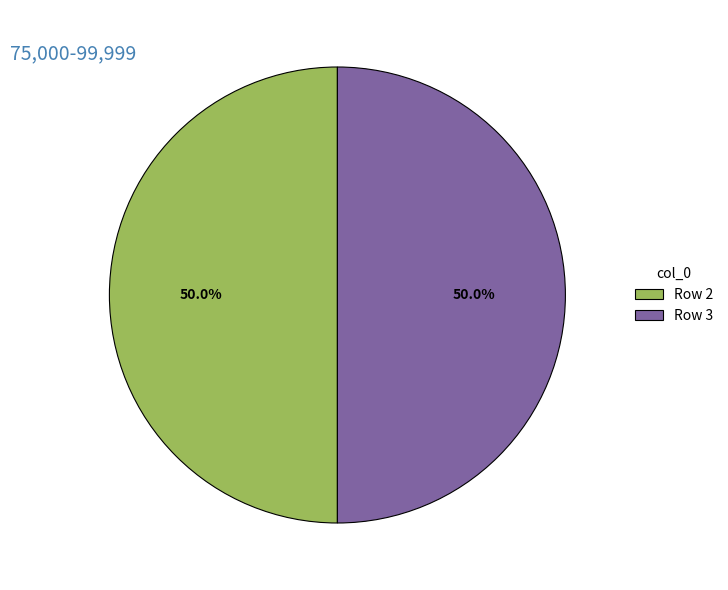

Combined, do Row 3 and Row 2 account for over 50%?

Yes